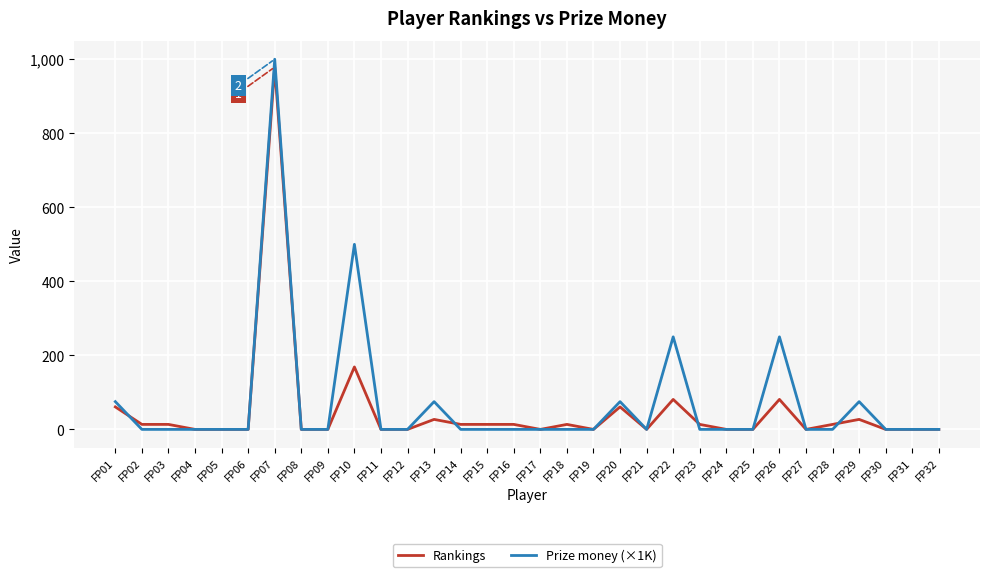

Reading right to left, extract all data points from this chart.

Rankings: 0.0	0.0	0.0	27.0	13.5	0.0	81.0	0.0	0.0	13.5	81.0	0.0	60.8	0.0	13.5	0.0	13.5	13.5	13.5	27.0	0.0	0.0	168.8	0.0	0.0	978.8	0.0	0.0	0.0	13.5	13.5	60.8
Prize money (×1K): 0.0	0.0	0.0	75.0	0.0	0.0	250.0	0.0	0.0	0.0	250.0	0.0	75.0	0.0	0.0	0.0	0.0	0.0	0.0	75.0	0.0	0.0	500.0	0.0	0.0	1000.0	0.0	0.0	0.0	0.0	0.0	75.0